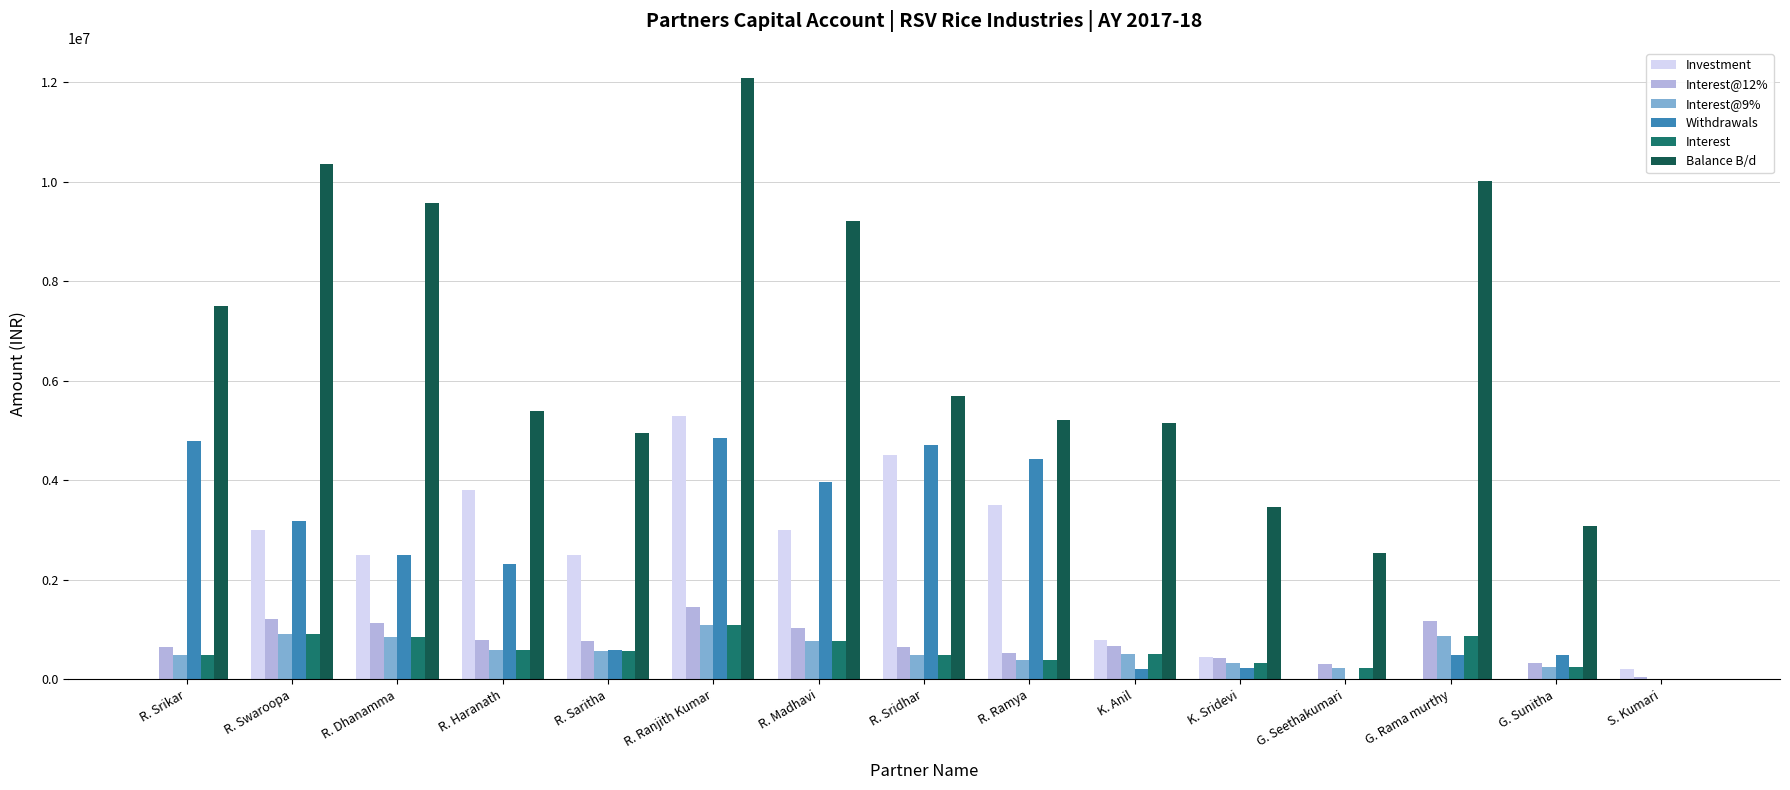

Which series has the largest total across all categories?

Balance B/d